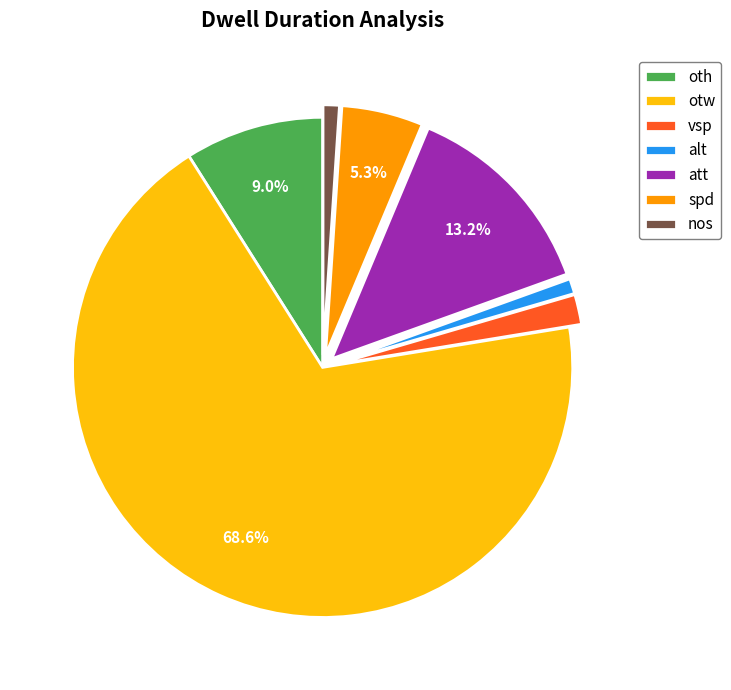

Combined, do alt and vsp account for over 50%?

No